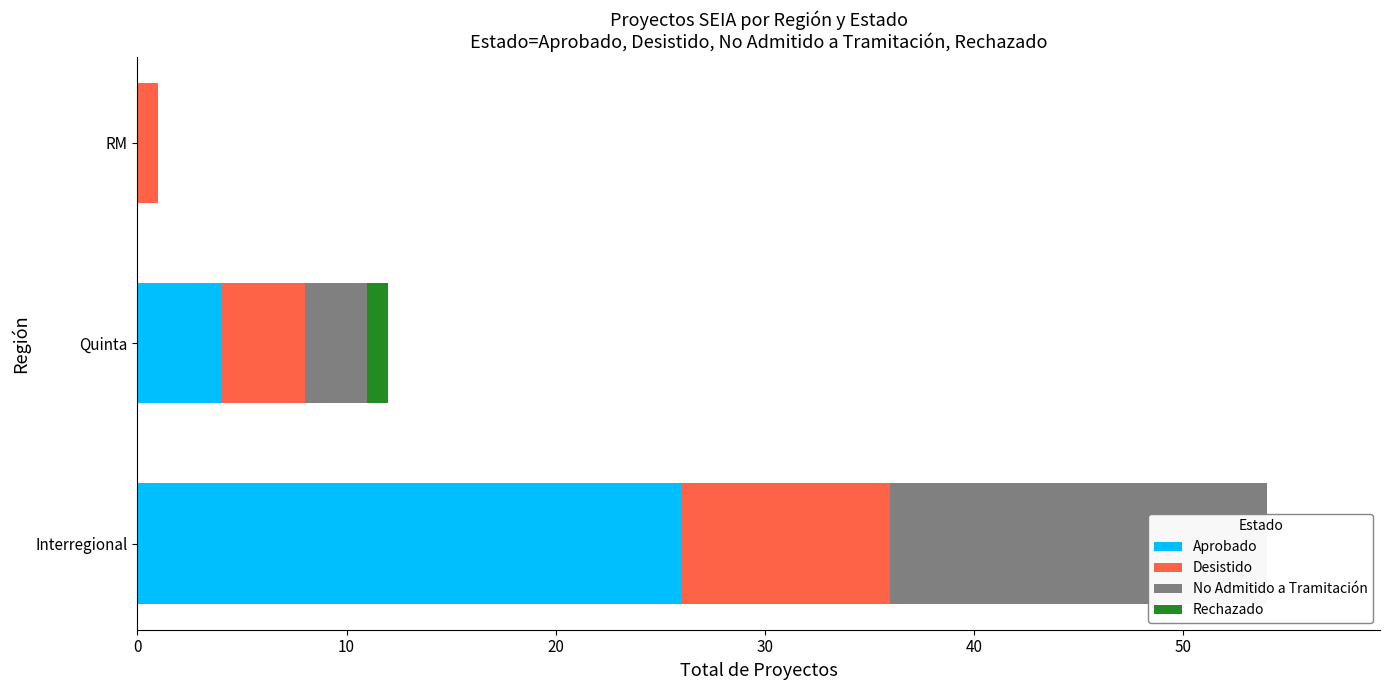

At how many categories does at least one series exceed 11?

1